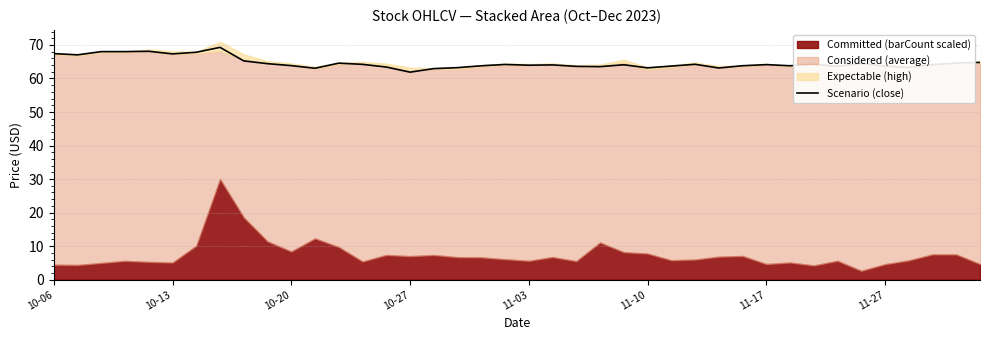

Is it true that Scenario (close) equals 21.3 at 10-27?

False